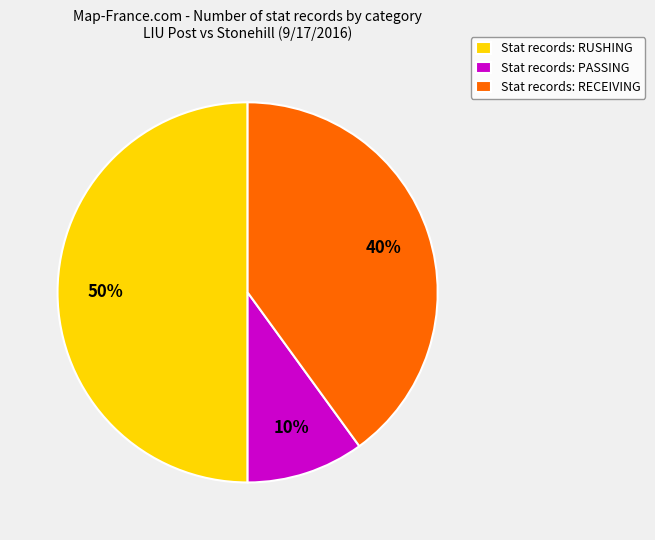

Is Stat records: PASSING the majority of the pie?

No